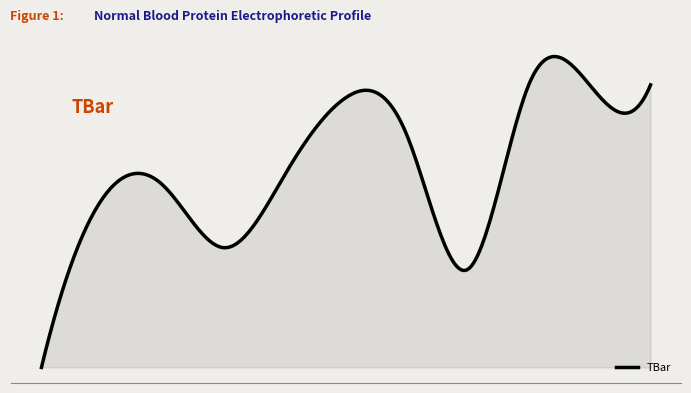

Does the chart display data point markers on the line(s)?

No